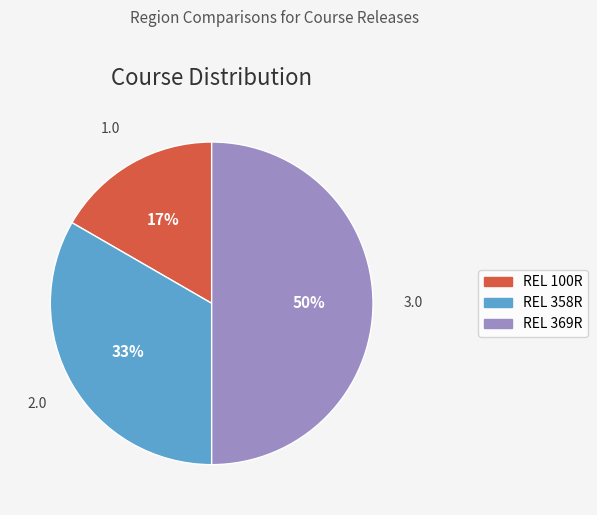

Do REL 369R and REL 100R together represent more than half of the pie?

Yes